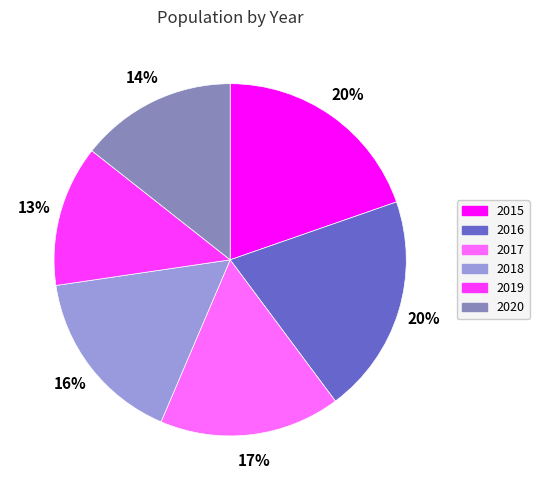

Count the number of slices in the pie.

6